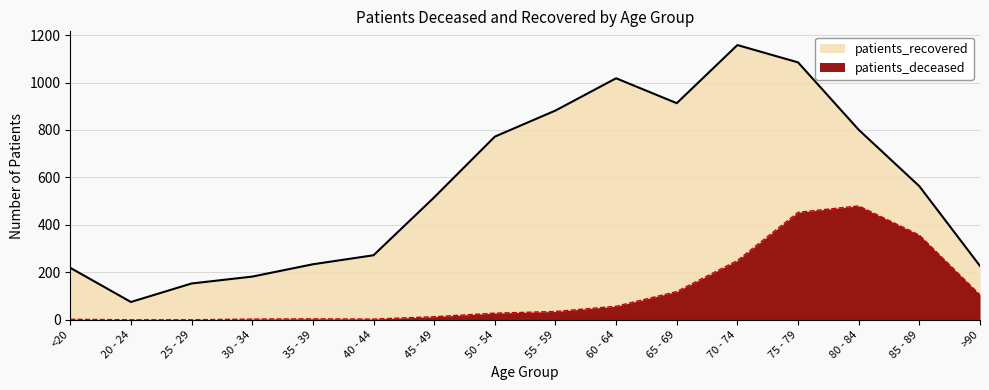

Reading left to right, list all the values displayed in this chart.

patients_deceased: <20=2	20 - 24=0	25 - 29=0	30 - 34=3	35 - 39=4	40 - 44=3	45 - 49=13	50 - 54=28	55 - 59=35	60 - 64=57	65 - 69=119	70 - 74=250	75 - 79=453	80 - 84=480	85 - 89=357	>90=105
patients_recovered: <20=219	20 - 24=75	25 - 29=153	30 - 34=182	35 - 39=234	40 - 44=272	45 - 49=516	50 - 54=772	55 - 59=882	60 - 64=1018	65 - 69=913	70 - 74=1158	75 - 79=1085	80 - 84=801	85 - 89=563	>90=227